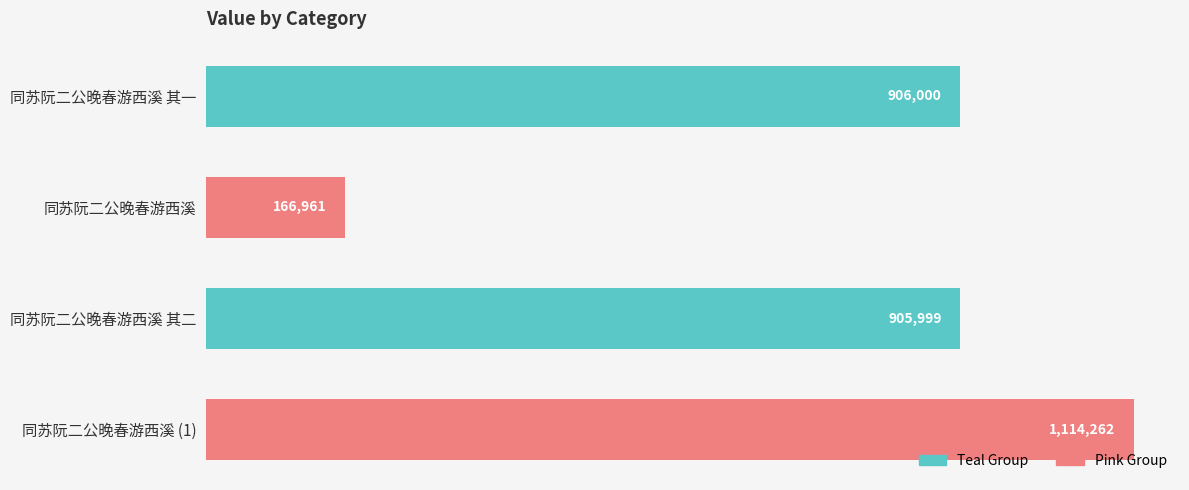

Does the chart contain any negative values?

No